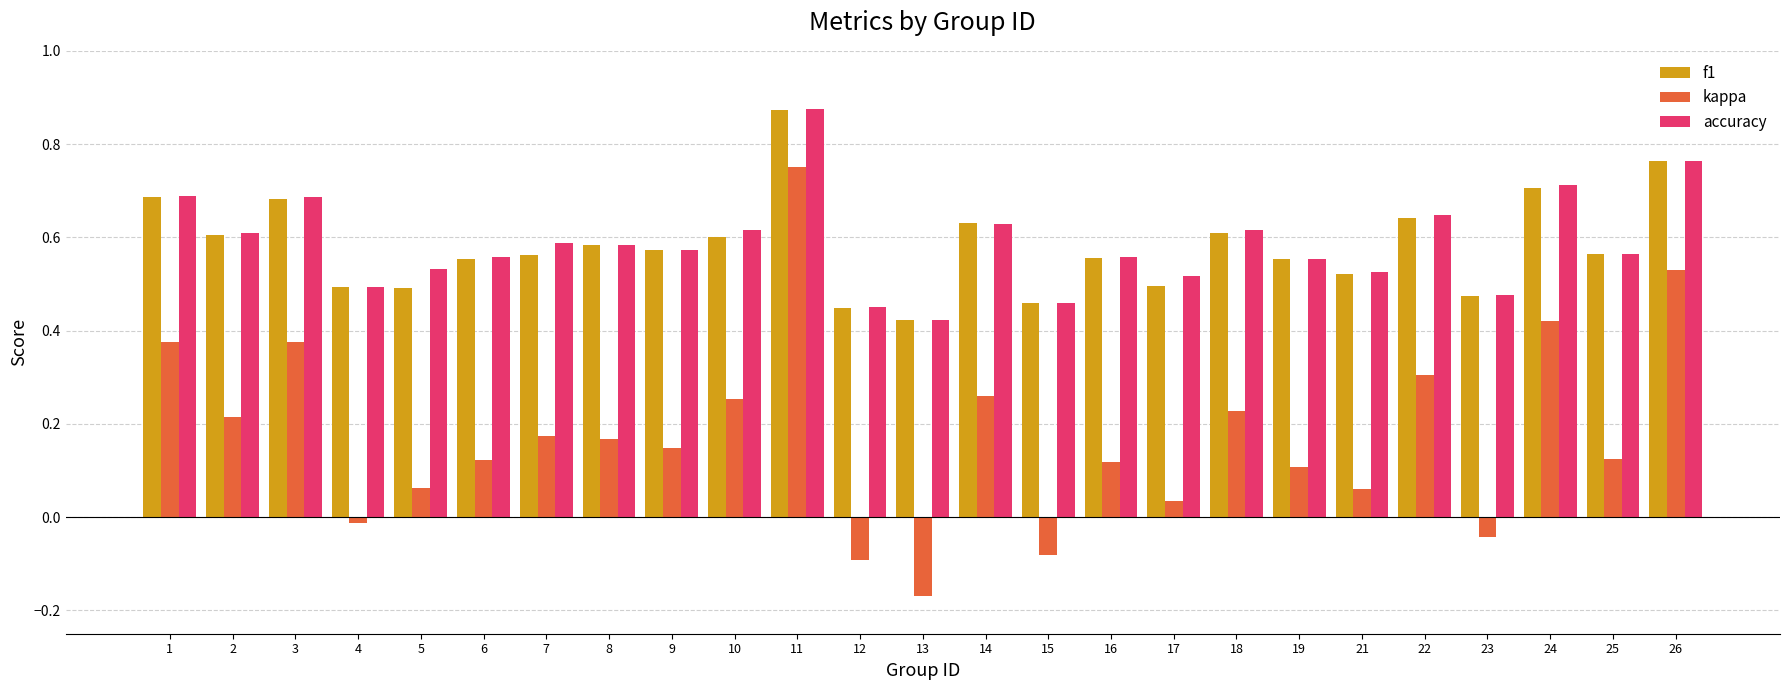

What is the sum of the f1 values at 25 and 7?

1.1